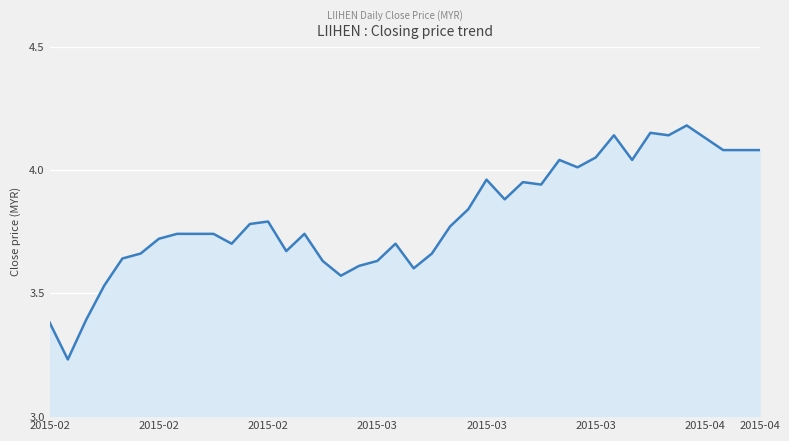

Where is the first local minimum?

2015-02